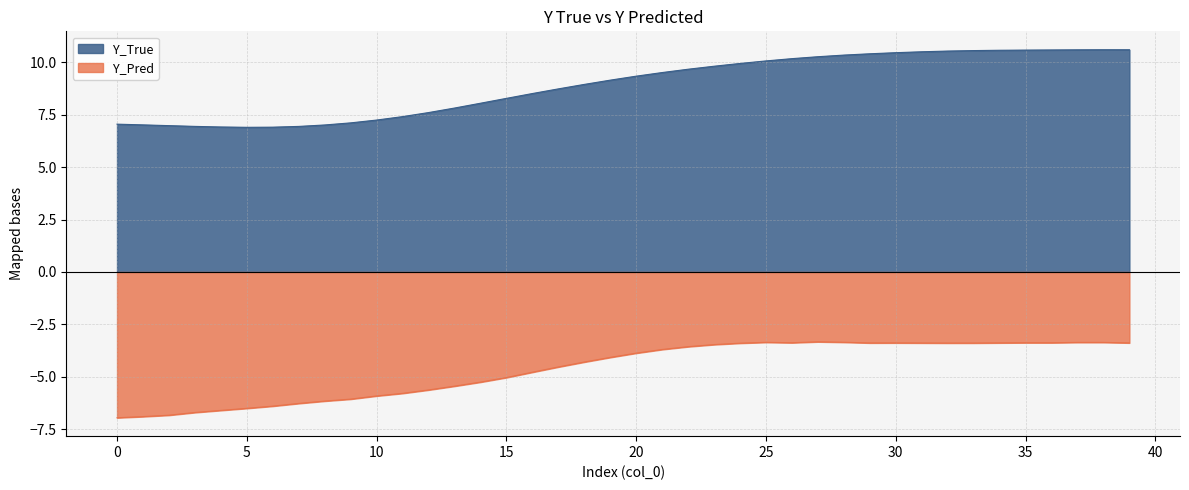

What is the greatest value displayed?

10.6